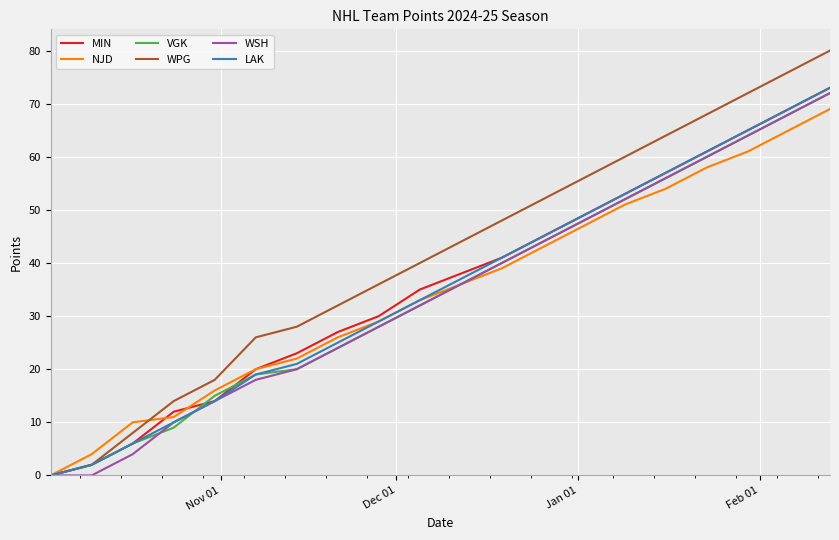

Which series has the largest range (max minus min)?

WPG